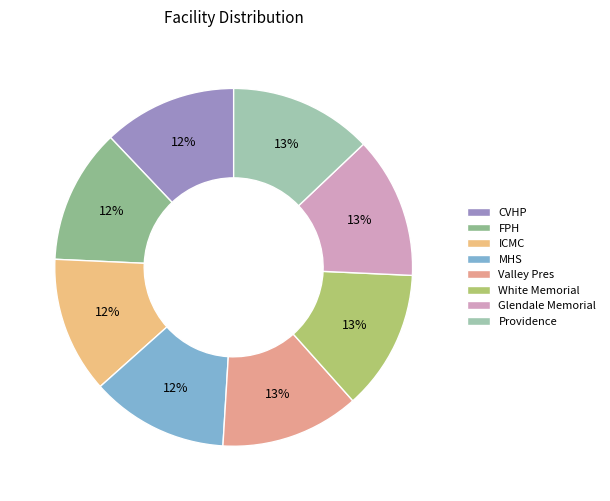

What is the smallest slice in the pie chart?

CVHP